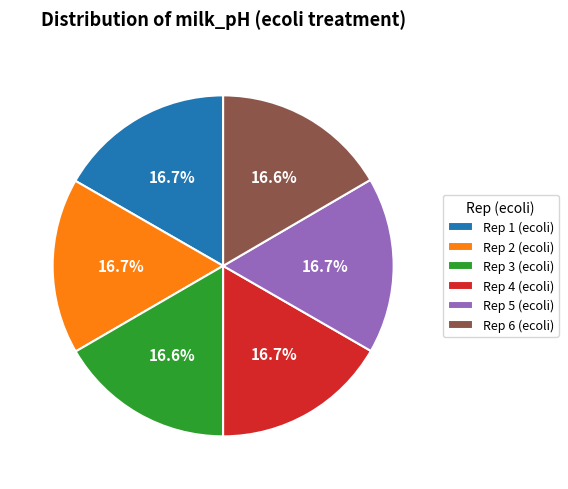

Approximately how many times larger is the value at Rep 3 (ecoli) compared to Rep 4 (ecoli)?

1.0